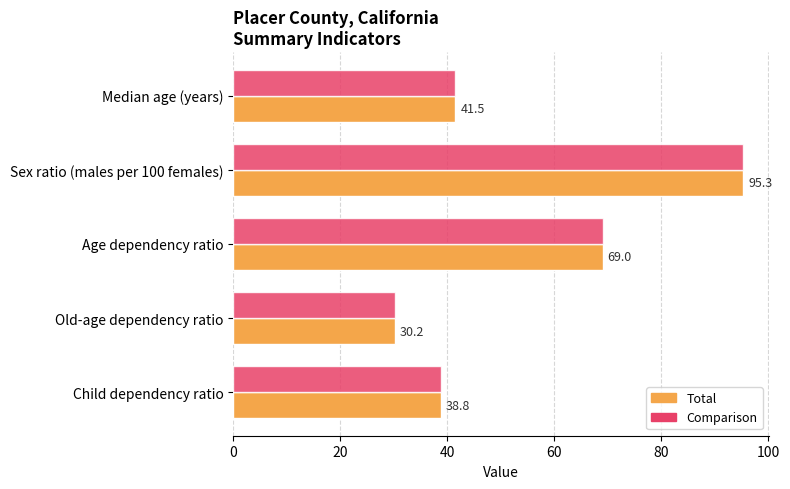

Count the number of categories in the chart.

5